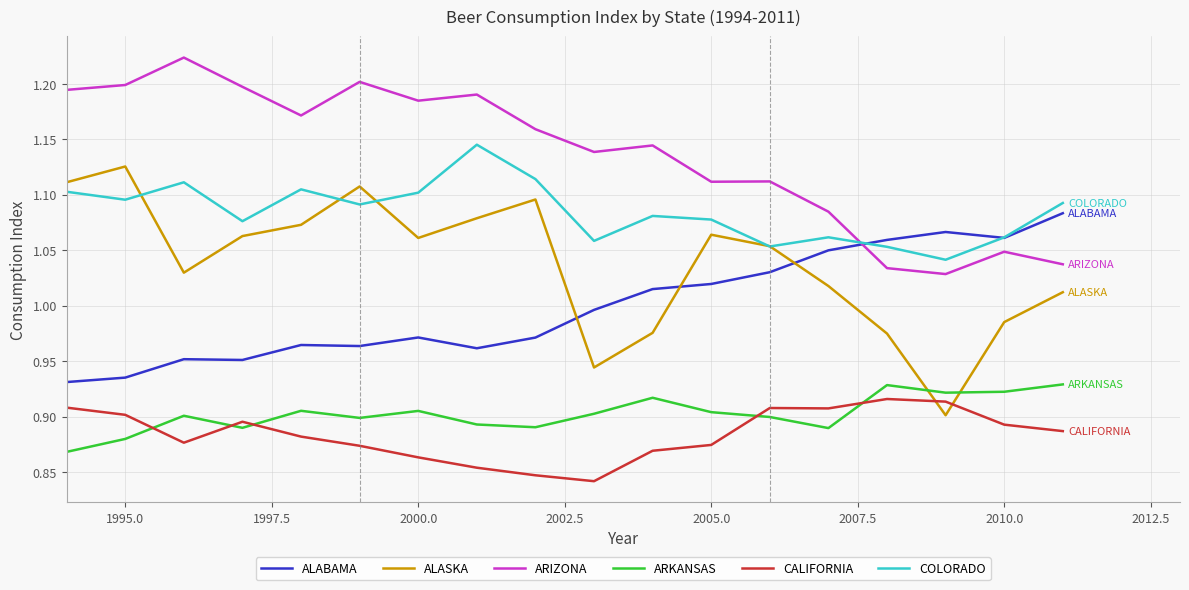

Which series has the largest range (max minus min)?

ALASKA